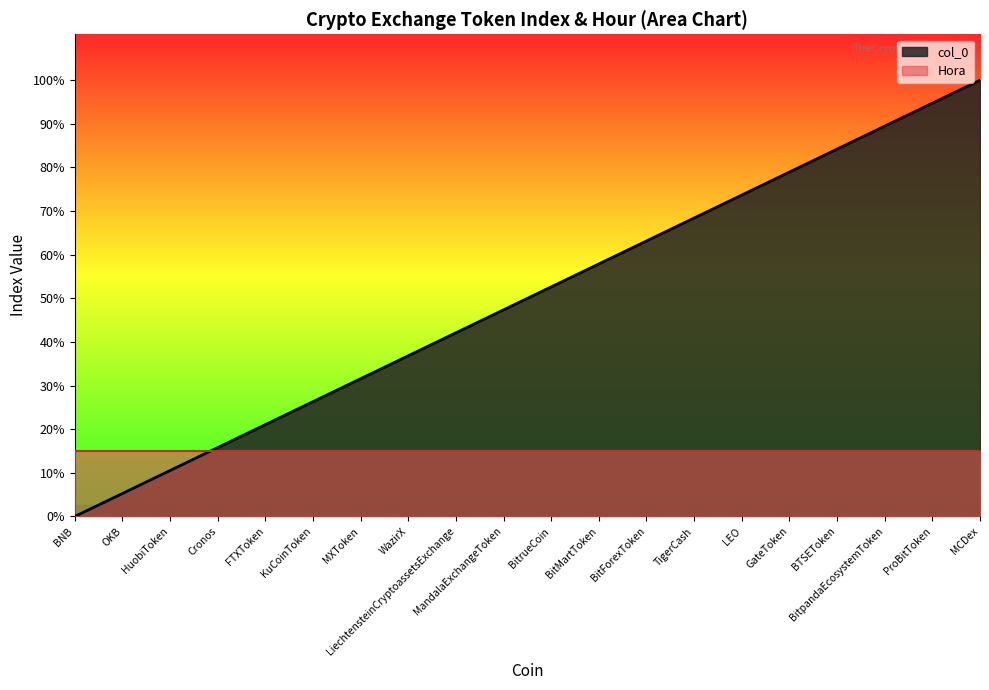

The chart shows a value of 7 at WazirX. True or false?

True